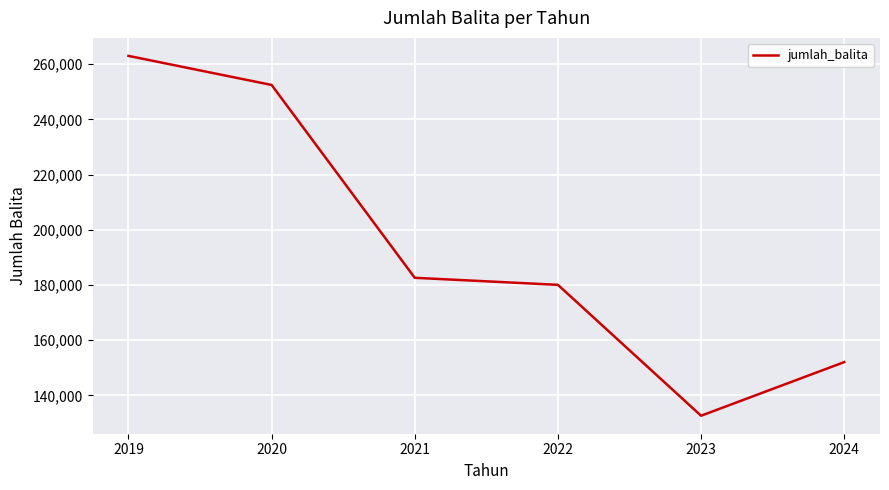

Rank the categories by value from highest to lowest.

2019, 2020, 2021, 2022, 2024, 2023